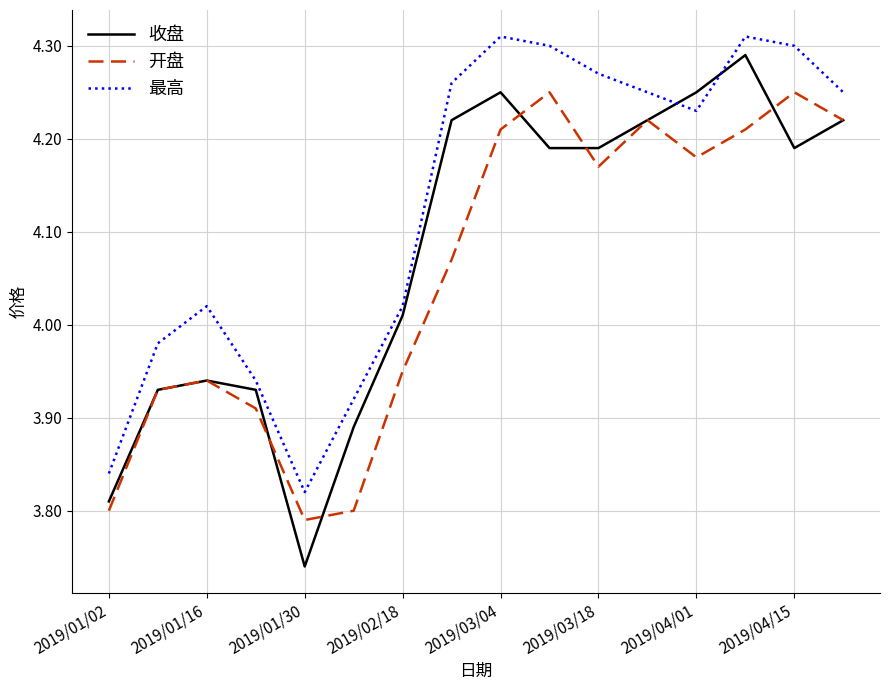

Which series has the largest total across all categories?

最高